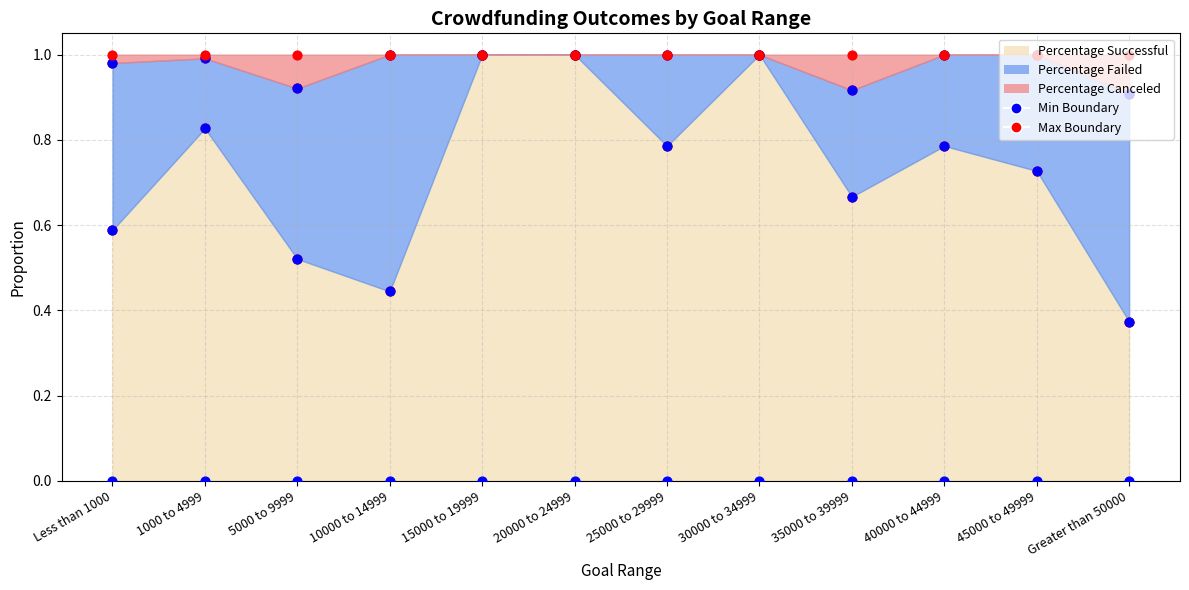

What is the total value across all series at 20000 to 24999?

1.0